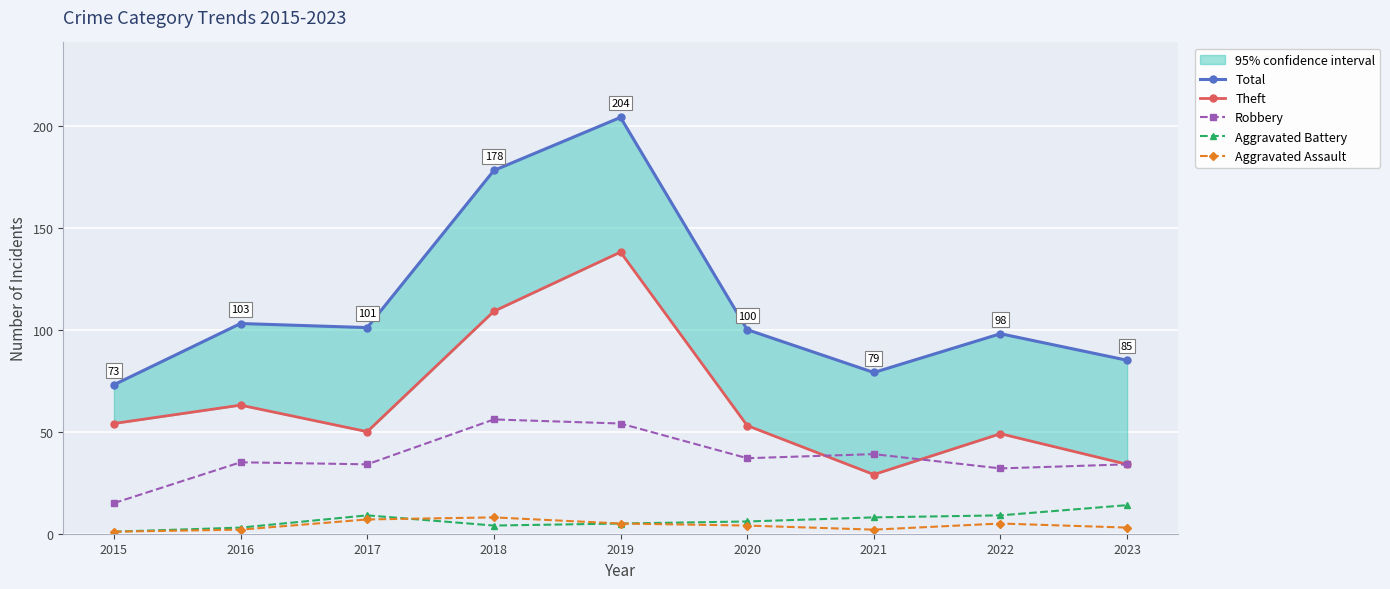

True or false: Total and Theft intersect in this chart.

False